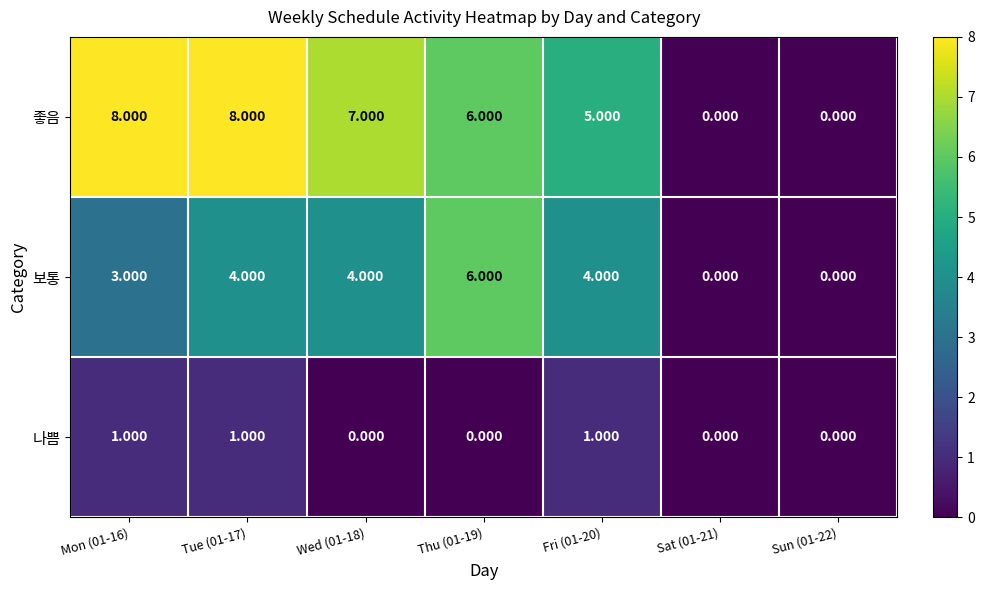

Count the number of categories in the chart.

7